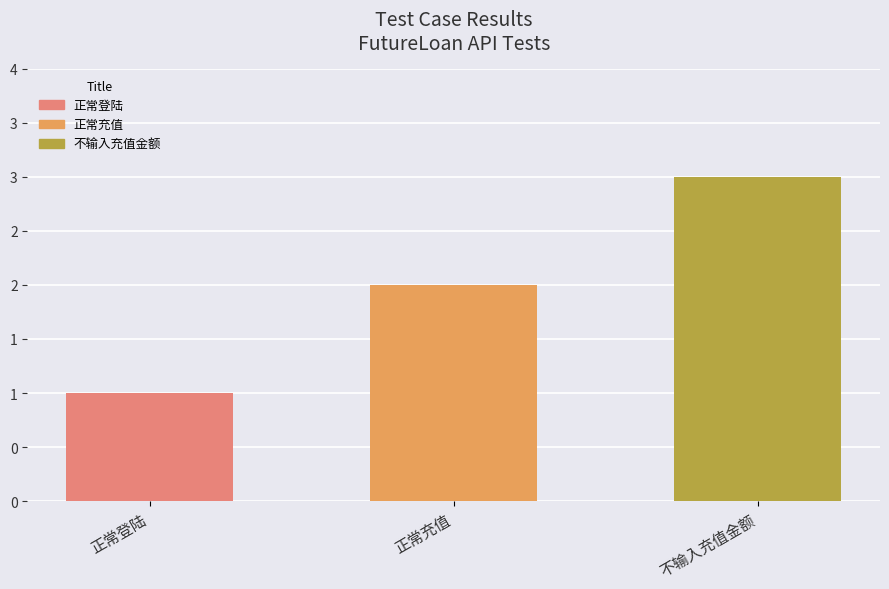

True or false: the data shows 4 at 不输入充值金额.

False